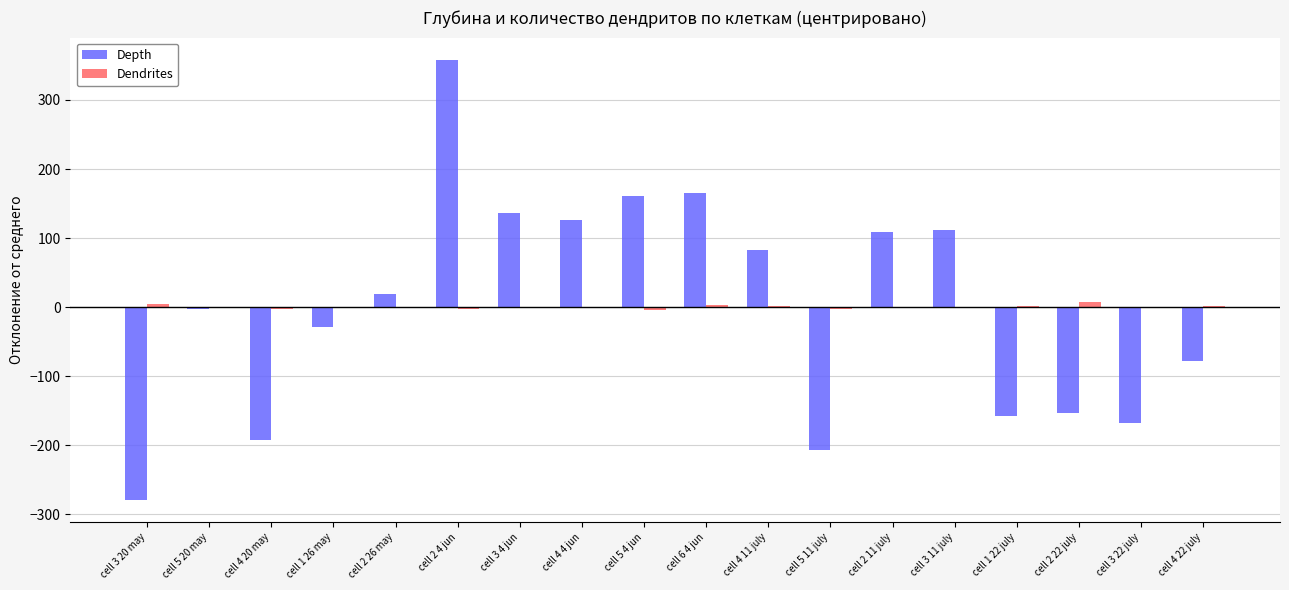

What is the highest value of the Dendrites series?

7.1